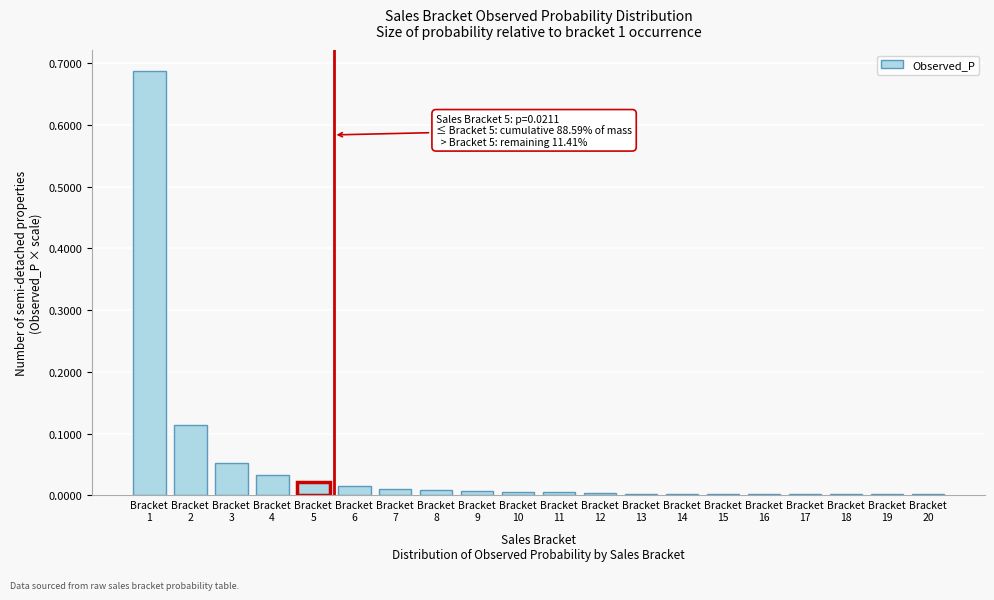

What is the sum of all values?

1.0